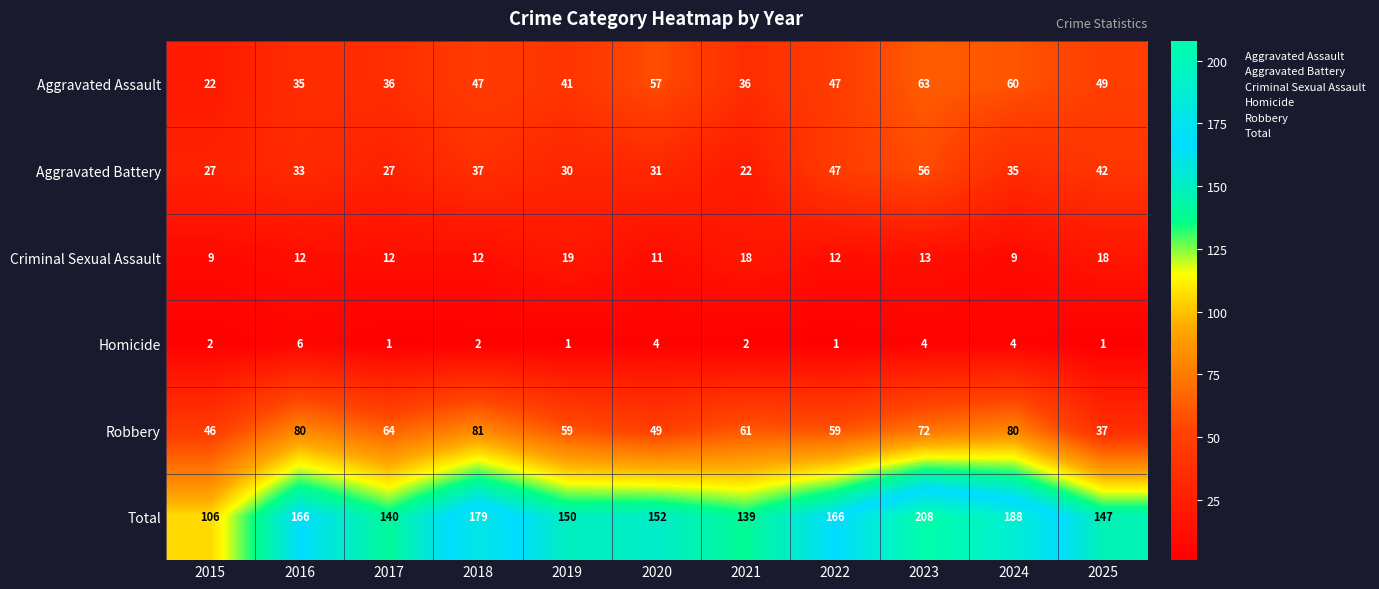

At which category does the chart reach its peak across all series?

2023